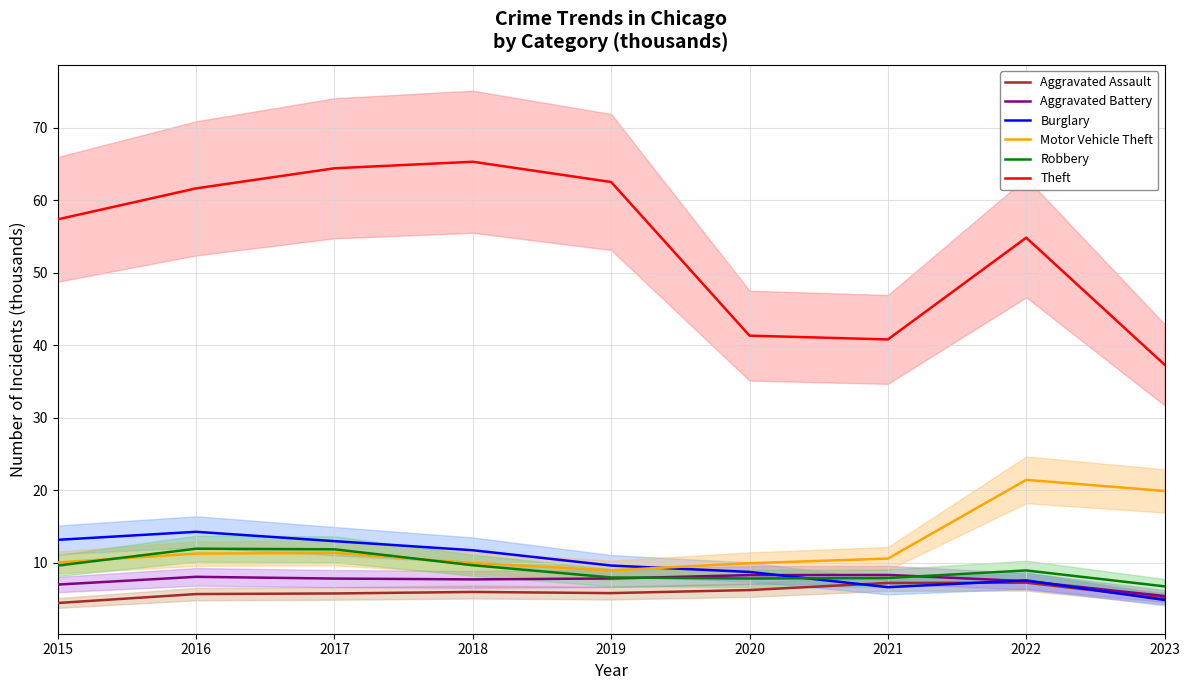

List the labels in order of Robbery value, largest first.

2016, 2017, 2018, 2015, 2022, 2019, 2021, 2020, 2023